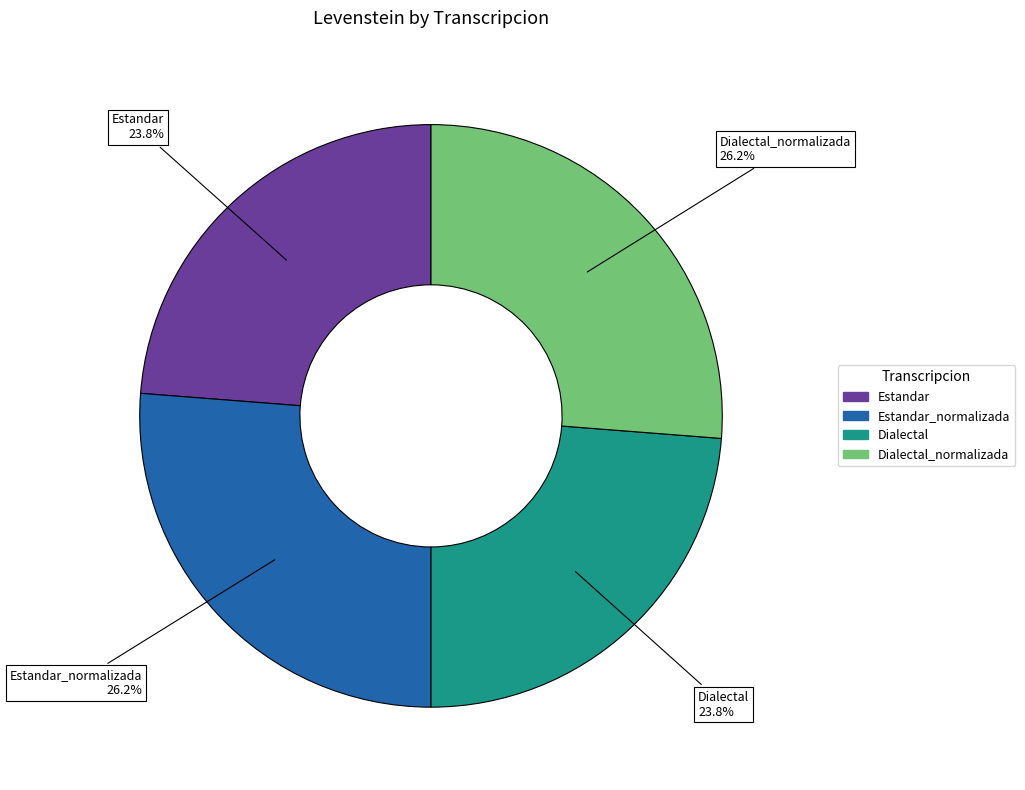

Does any single category account for the majority?

No